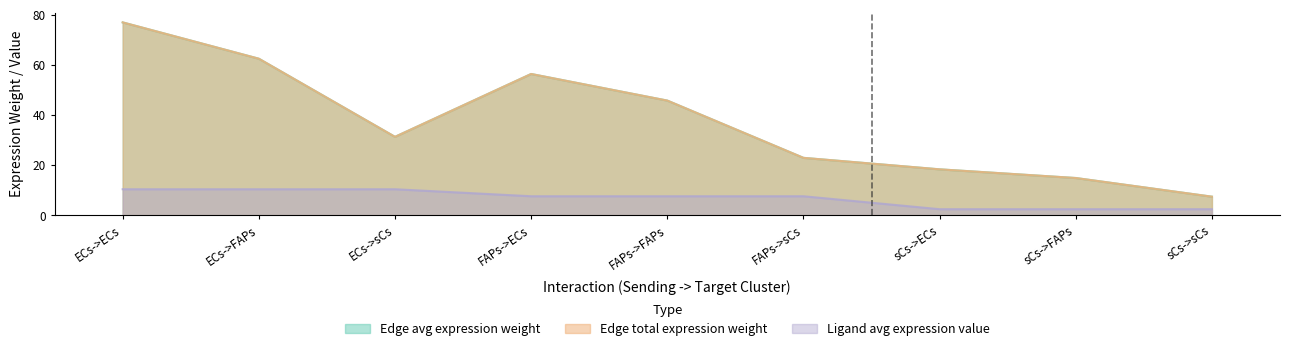

True or false: Edge total expression weight and Ligand average expression value intersect in this chart.

False